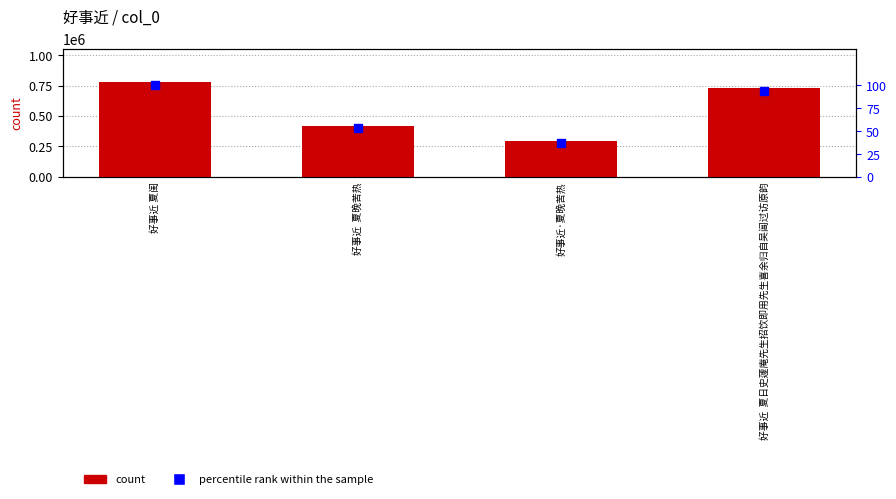

At how many categories does at least one series exceed 381417?

3